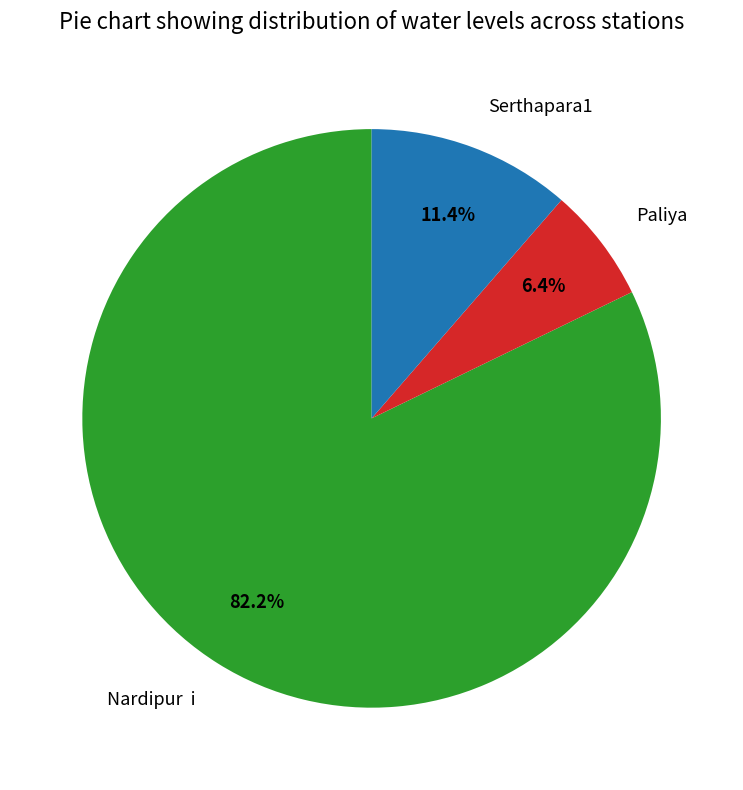

Between Paliya and Serthapara1, which is larger?

Serthapara1